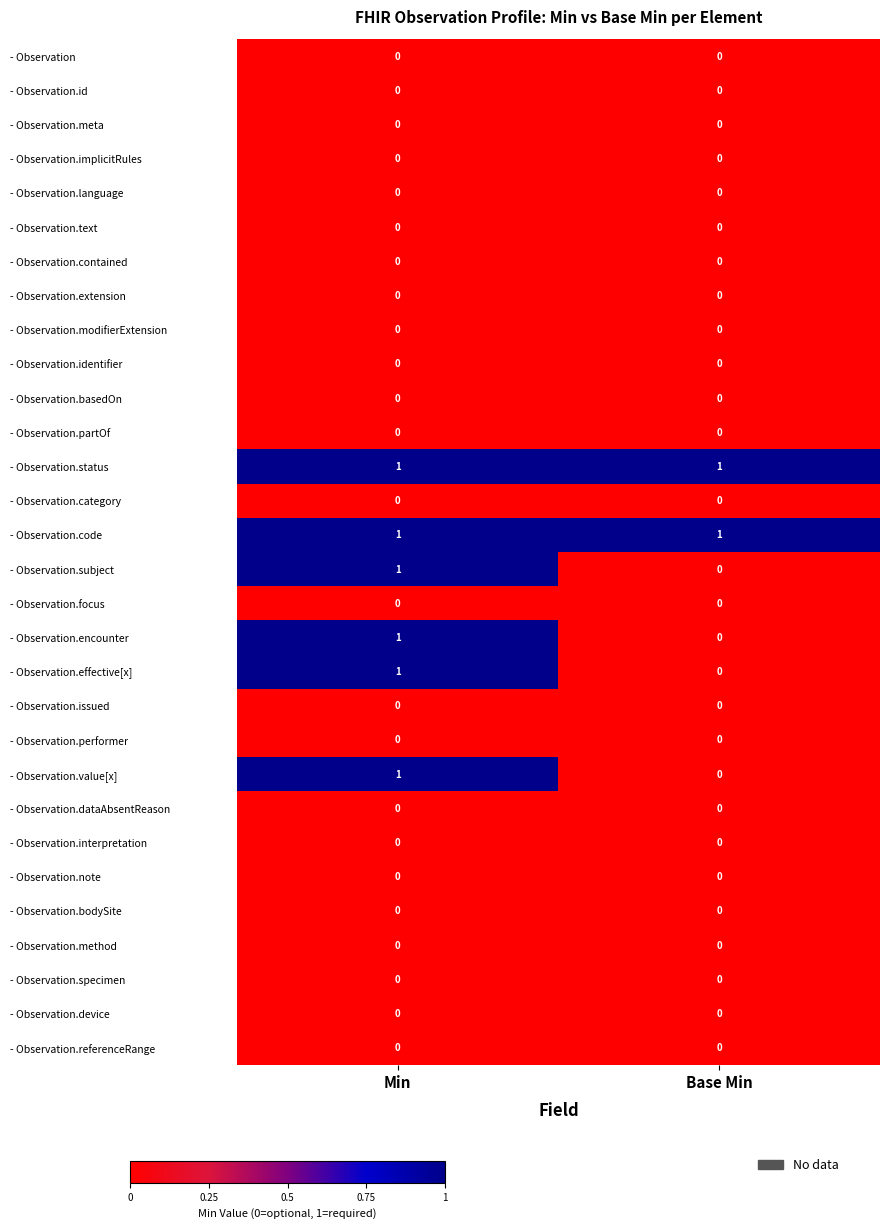

At which category is the sum across all series the highest?

Min